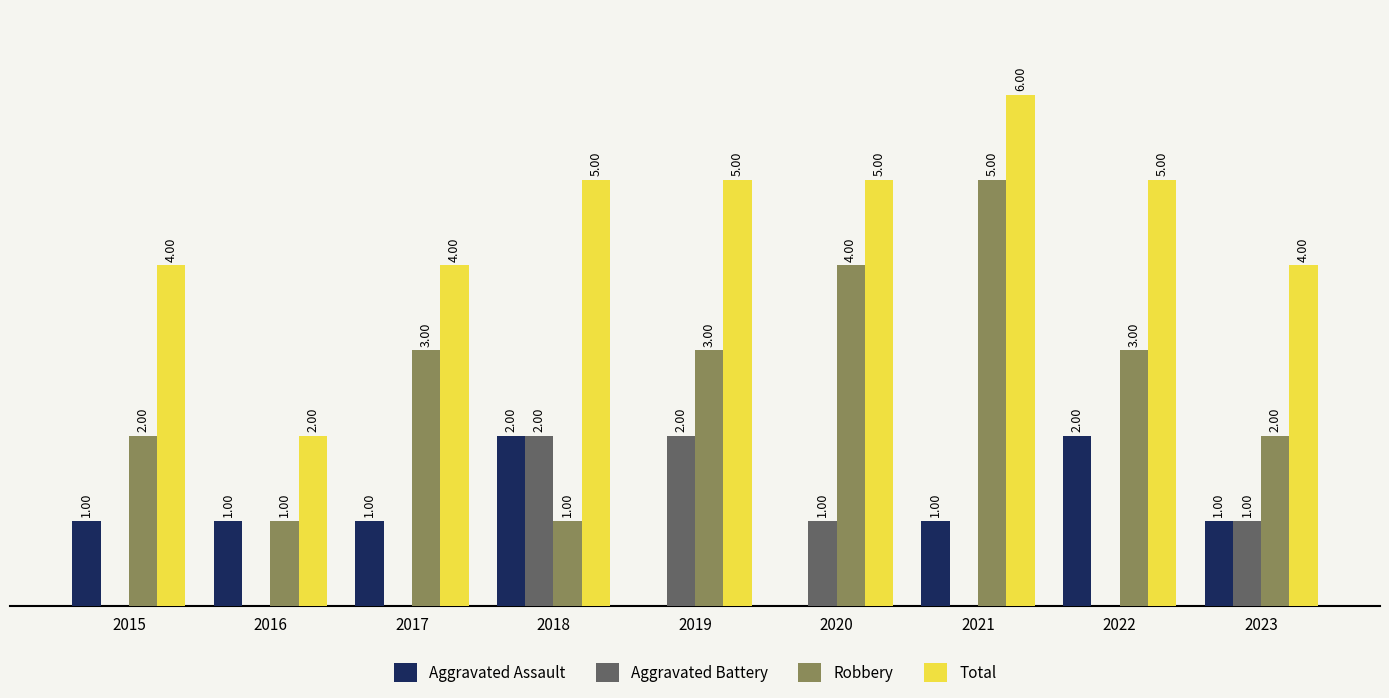

Which series has the largest total across all categories?

Total